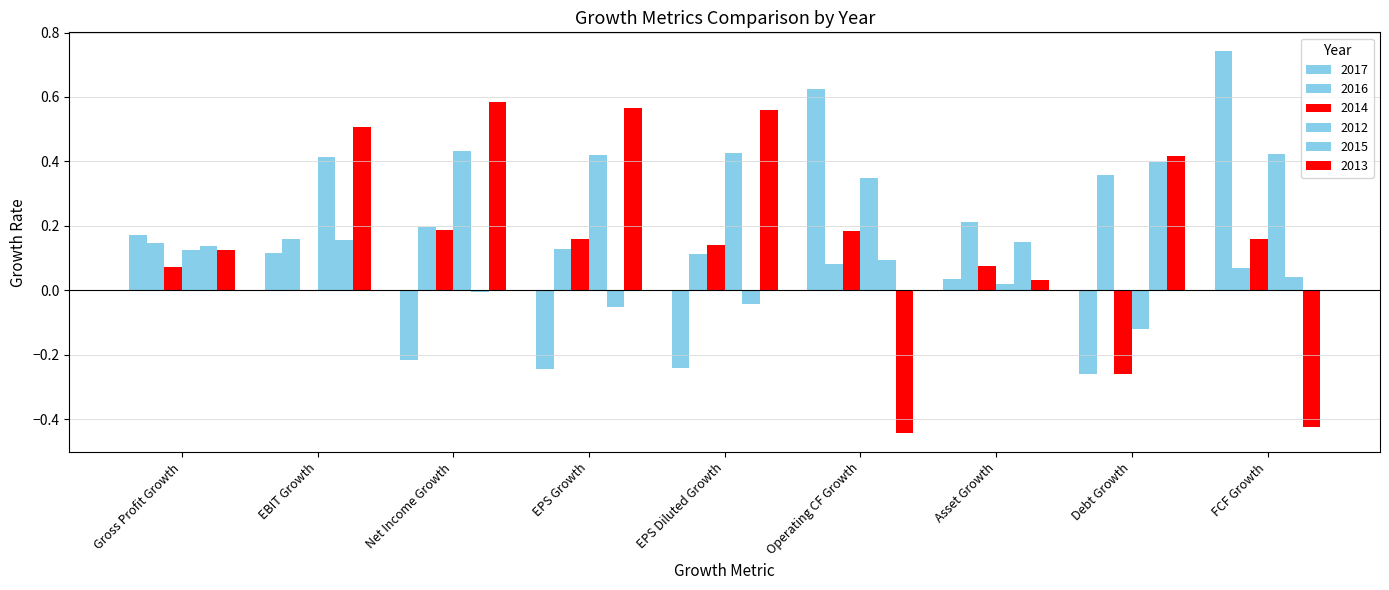

How many positive values does the 2013 series have?

7